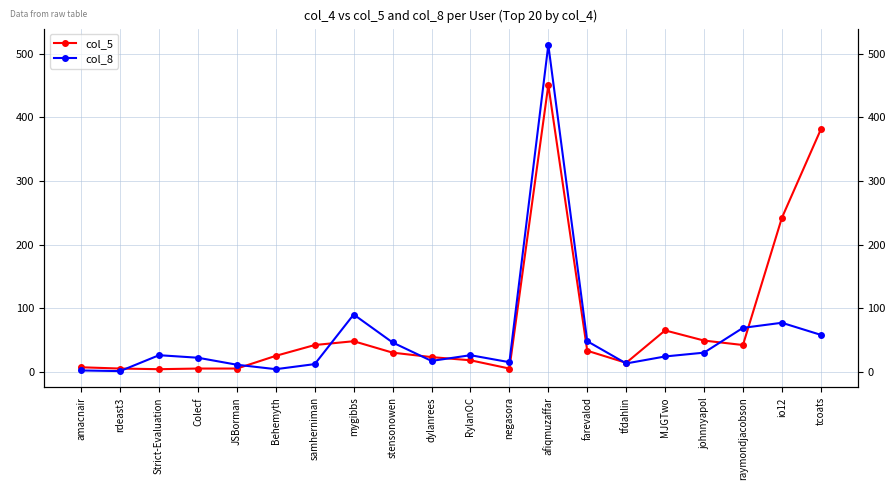

Read the col_5 value at io12.

242